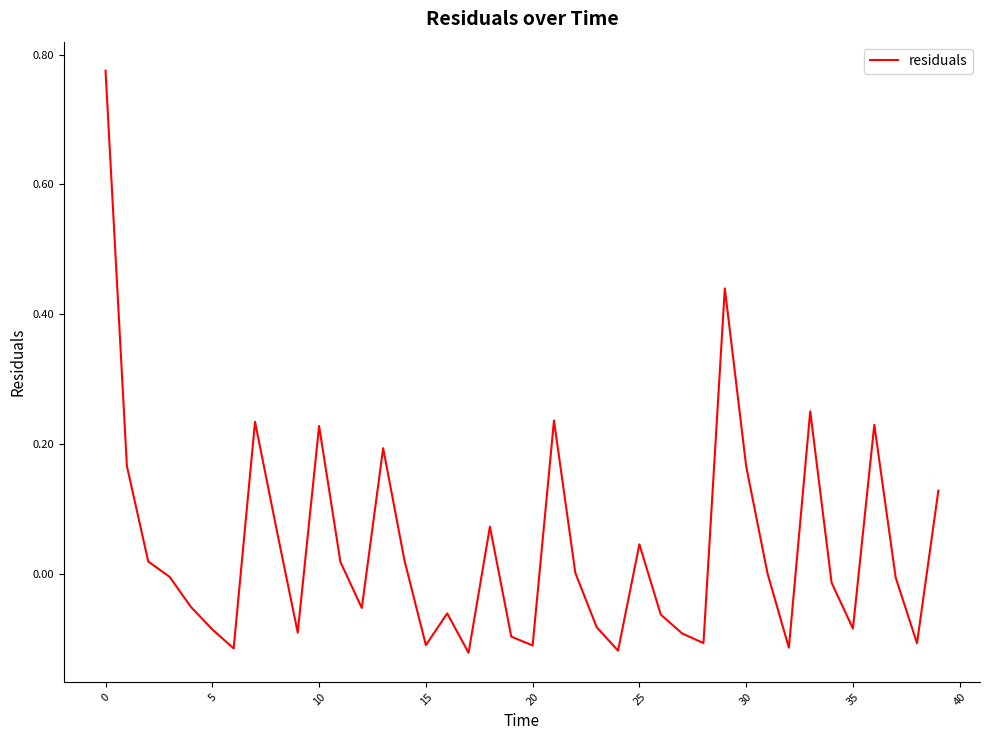

What is the difference between the maximum and minimum values?

0.9